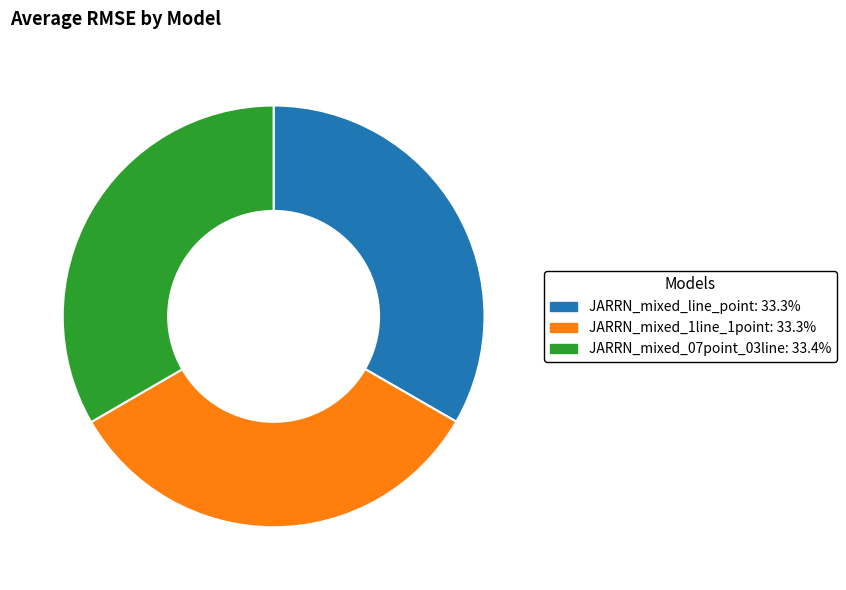

Do JARRN_mixed_line_point and JARRN_mixed_1line_1point together represent more than half of the pie?

Yes